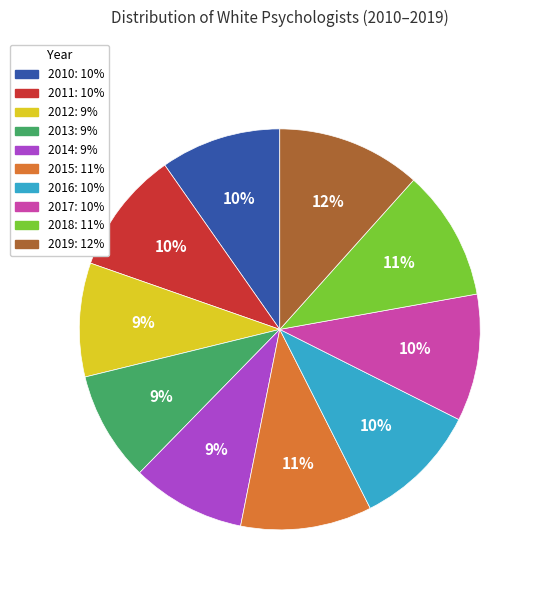

Combined, do 2017 and 2013 account for over 50%?

No